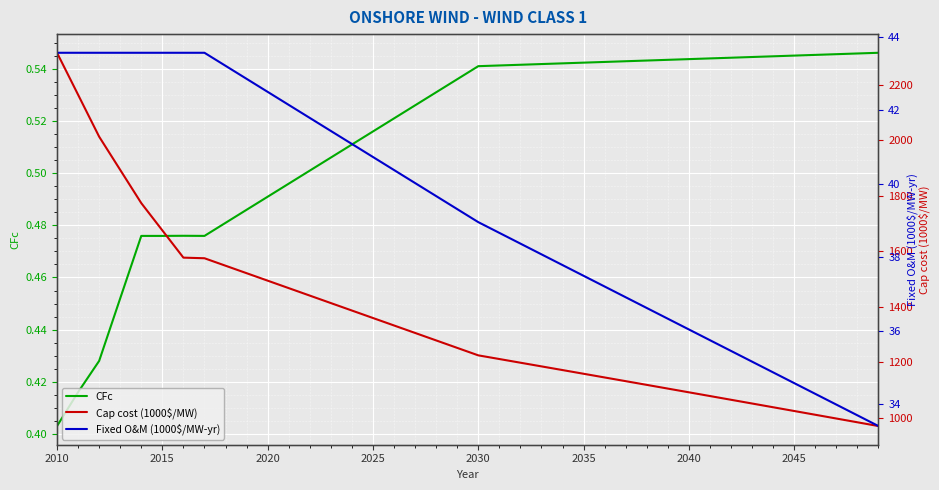

True or false: ONSHORE Wind class 1 CFc has more than 1 points higher than both neighbors.

False